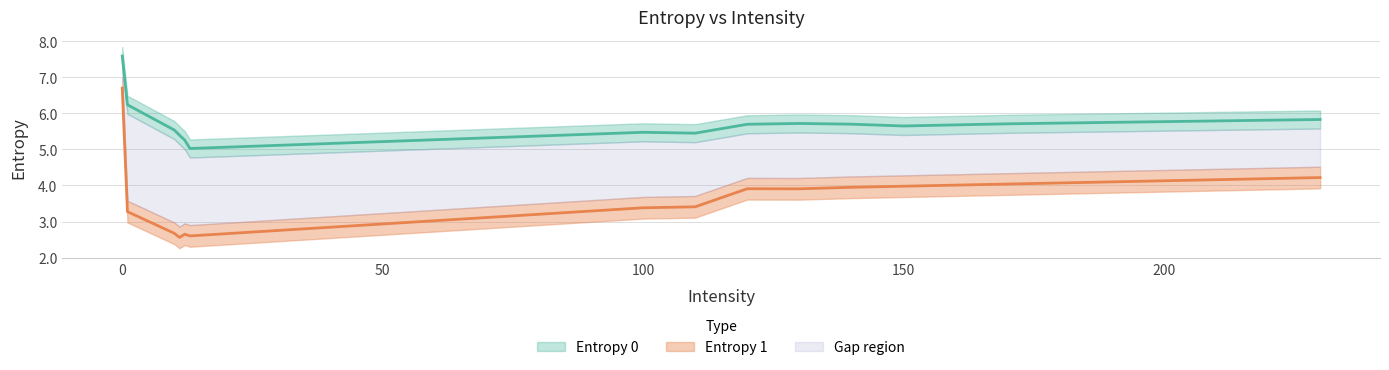

Reading right to left, extract all data points from this chart.

Entropy 0: 230=5.8	220=5.8	210=5.8	200=5.8	190=5.8	180=5.7	170=5.7	160=5.7	150=5.7	140=5.7	130=5.7	120=5.7	110=5.5	100=5.5	13=5.0	12=5.3	11=5.4	10=5.5	1=6.2	0=7.6
Entropy 1: 230=4.2	220=4.2	210=4.2	200=4.1	190=4.1	180=4.1	170=4.0	160=4.0	150=4.0	140=4.0	130=3.9	120=3.9	110=3.4	100=3.4	13=2.6	12=2.6	11=2.6	10=2.7	1=3.3	0=6.7